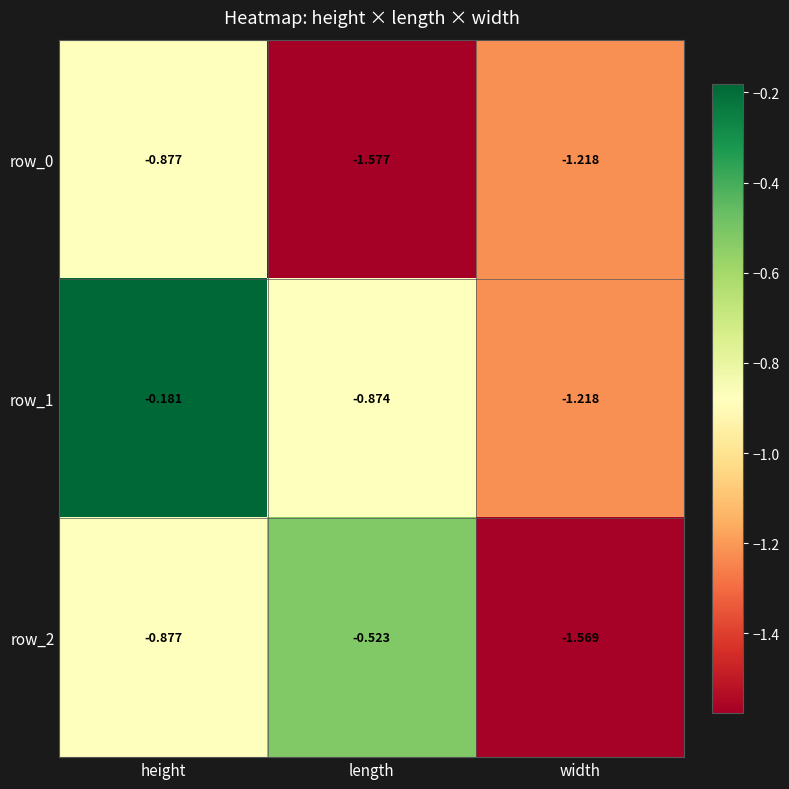

Is the value of row_2 at height greater than the value of row_1 at height?

No